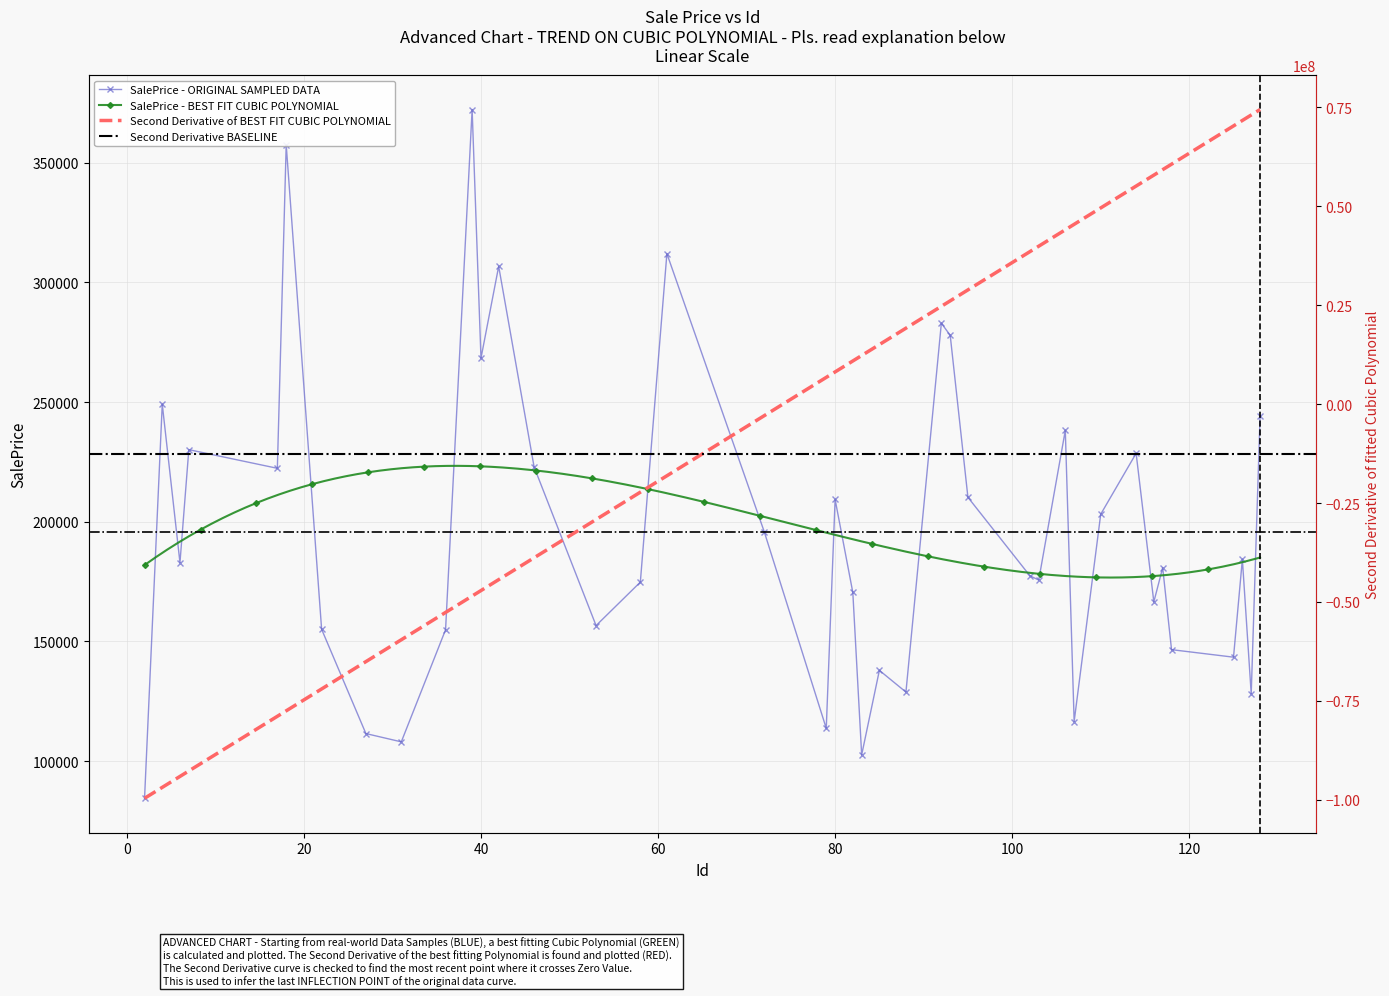

True or false: the data has more than 0 interior local peaks.

True